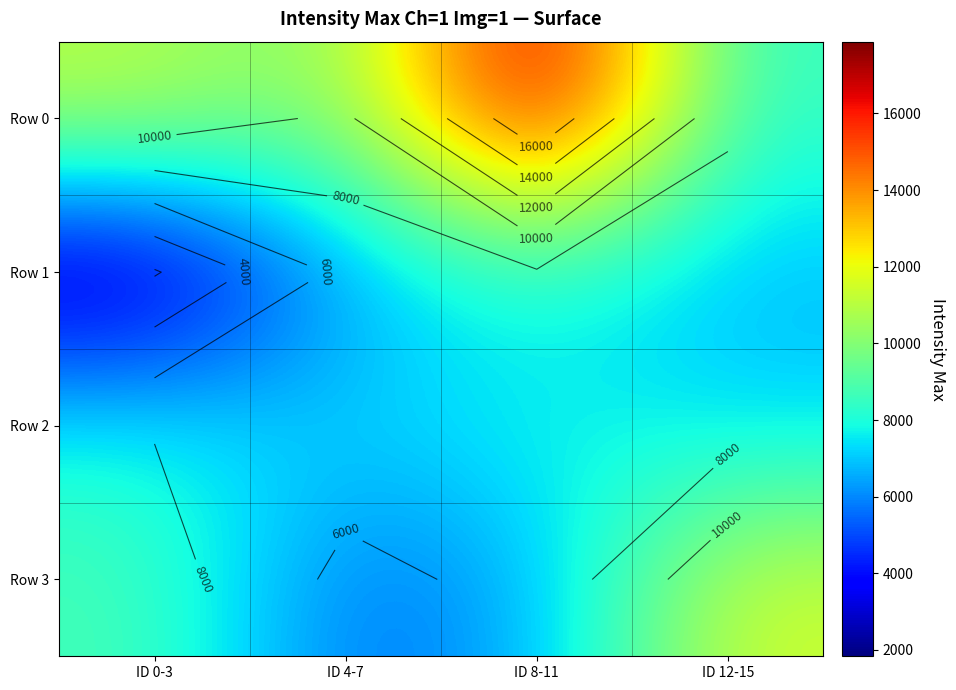

What is the sum of the Row 3 values at ID 0-3 and ID 4-7?

14346